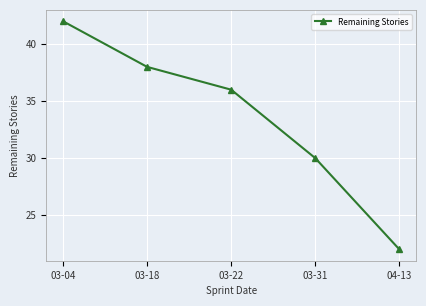

What is the average value?

34